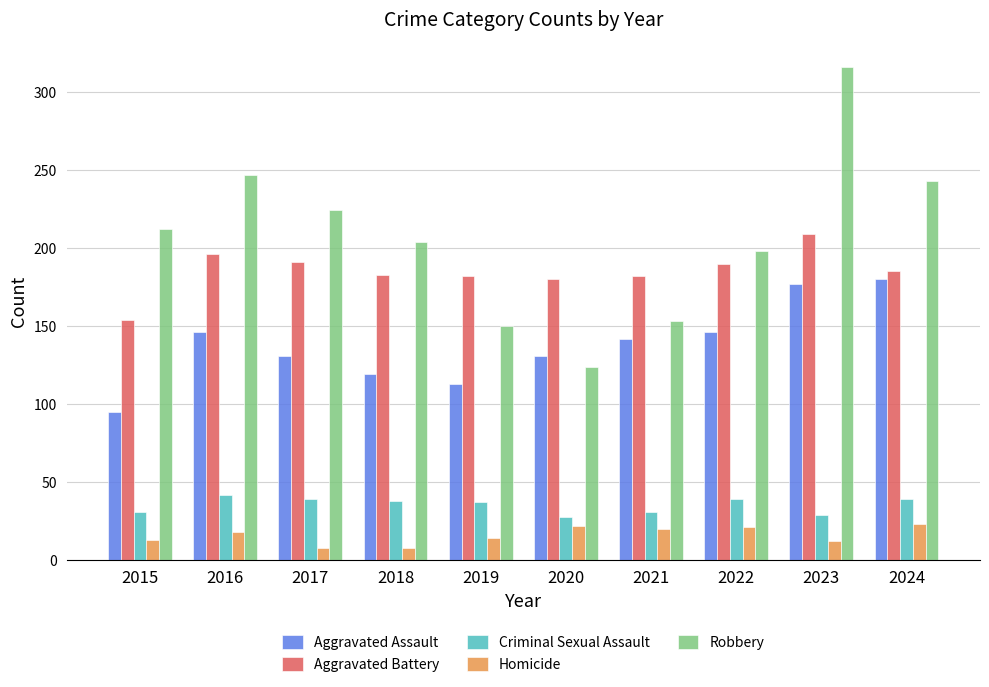

What is the spread (max minus min) of values at 2022?

177